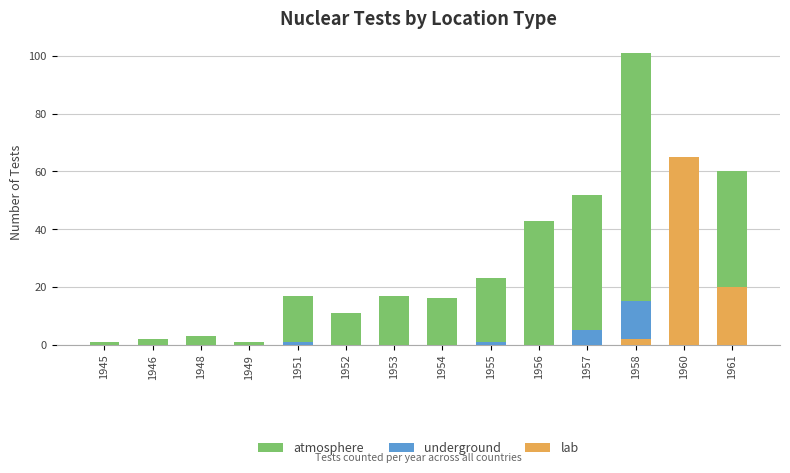

What is the sum of the underground values at 1948 and 1951?

1